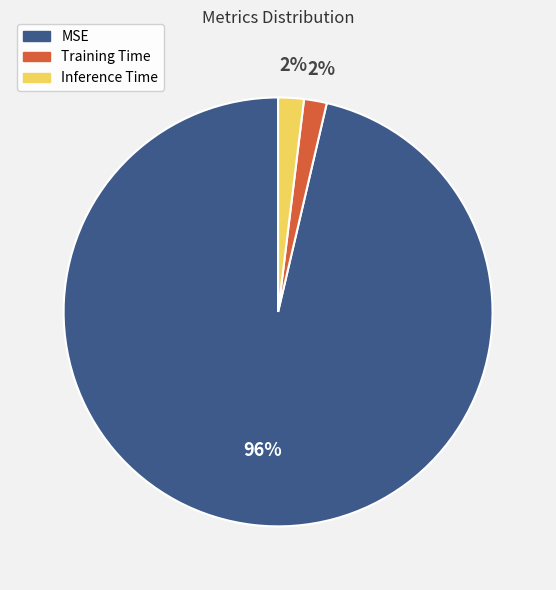

Which category accounts for the majority?

MSE